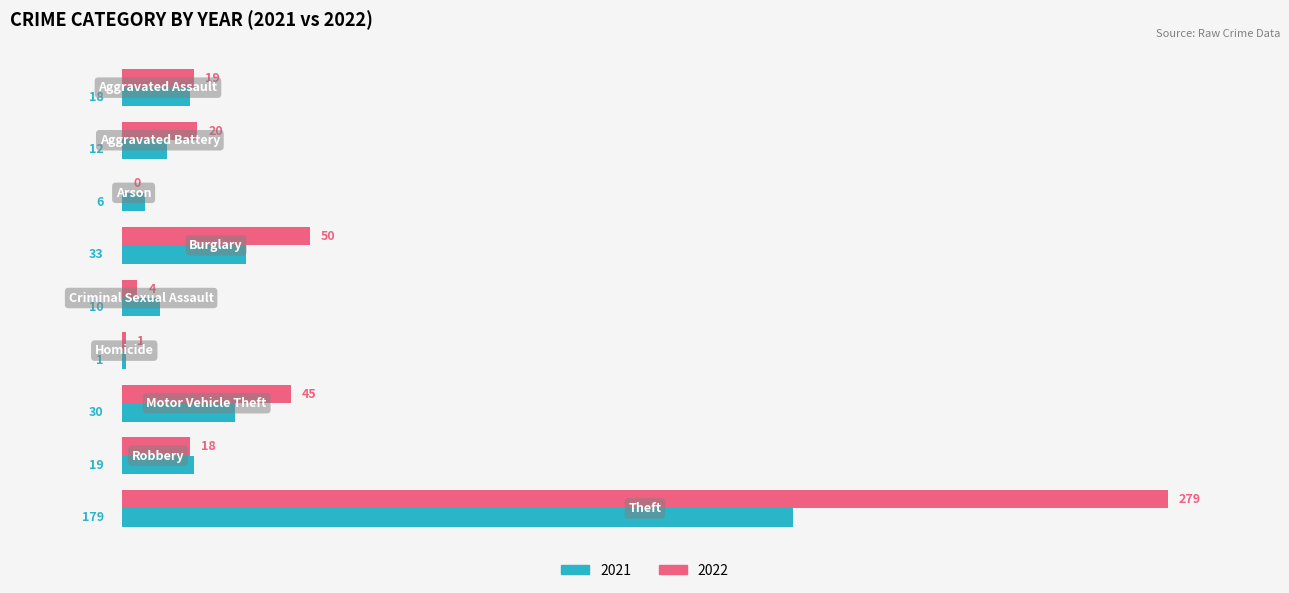

Which series has the largest total across all categories?

2022